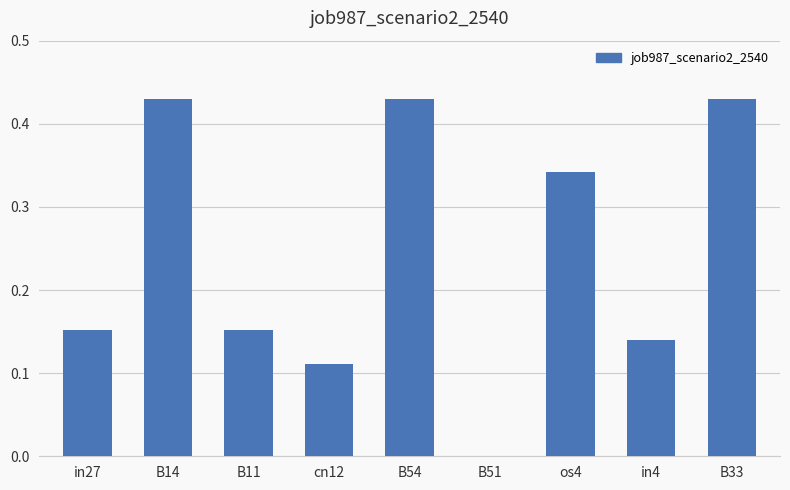

What is the sum of the values at os4 and B54?

0.8